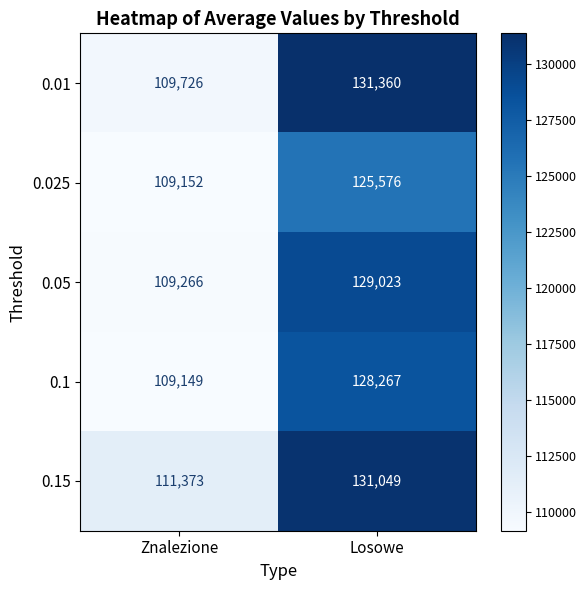

Which series changed the most between Znalezione and Losowe?

0.01